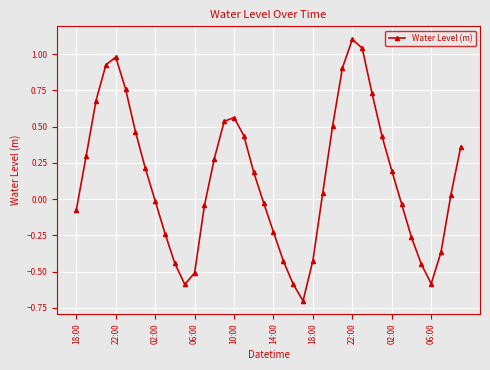

How many categories are shown in the chart?

40